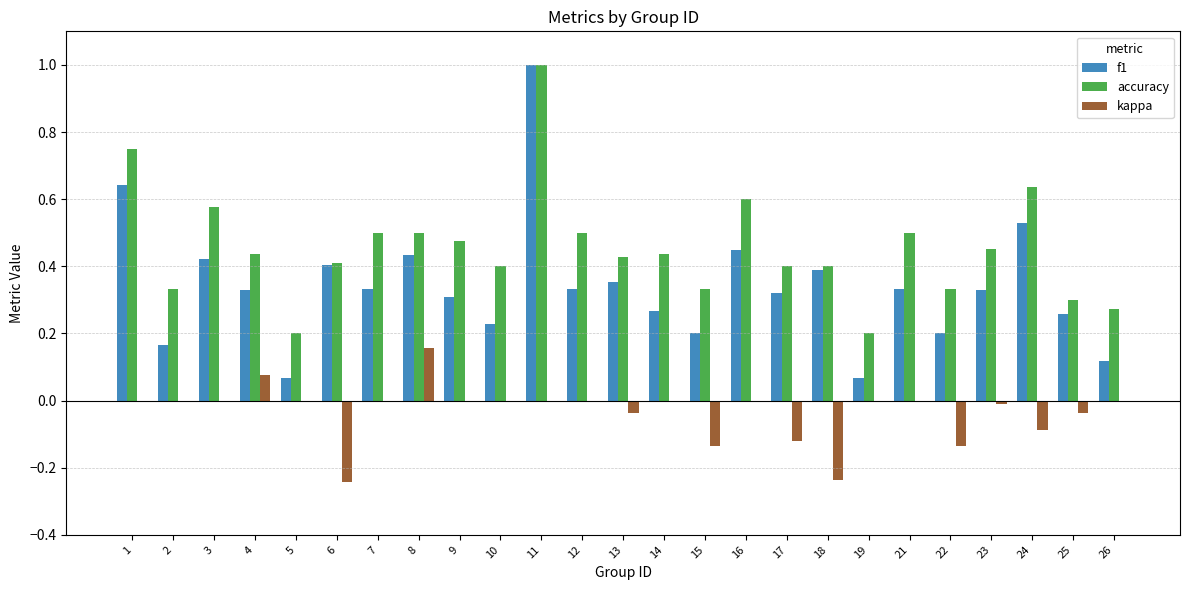

At which category is the sum across all series the highest?

11